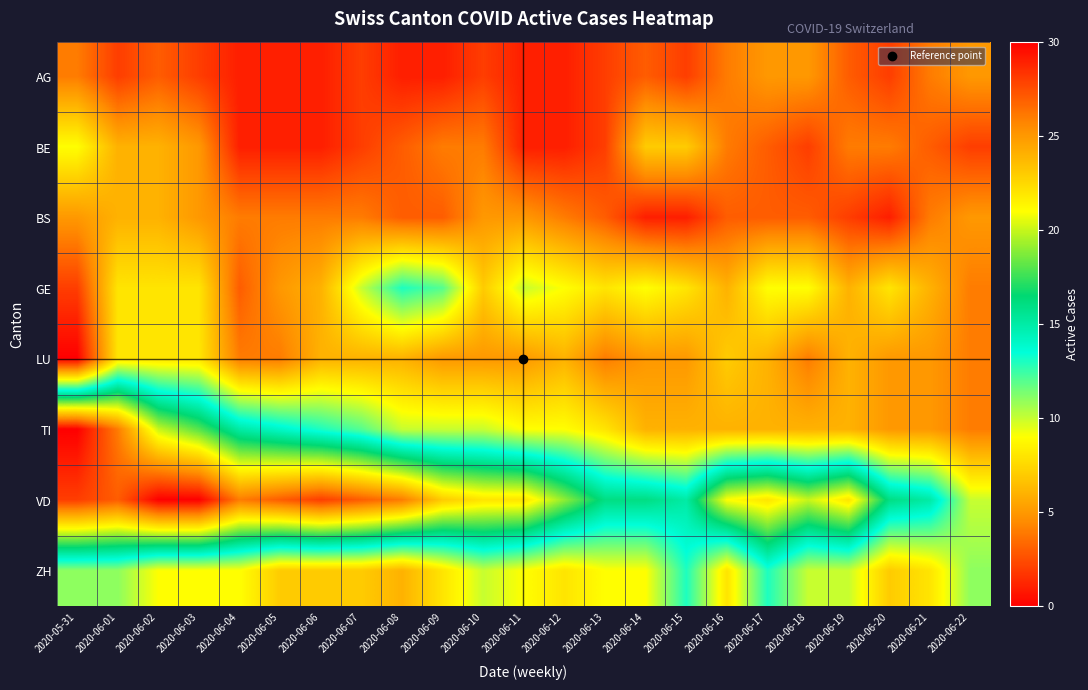

Reading right to left, list all the values displayed in this chart.

AG: 2020-06-22=5	2020-06-21=4	2020-06-20=2	2020-06-19=3	2020-06-18=5	2020-06-17=5	2020-06-16=4	2020-06-15=2	2020-06-14=3	2020-06-13=2	2020-06-12=1	2020-06-11=1	2020-06-10=2	2020-06-09=1	2020-06-08=1	2020-06-07=2	2020-06-06=1	2020-06-05=1	2020-06-04=1	2020-06-03=2	2020-06-02=3	2020-06-01=2	2020-05-31=4
BE: 2020-06-22=2	2020-06-21=3	2020-06-20=4	2020-06-19=4	2020-06-18=2	2020-06-17=3	2020-06-16=4	2020-06-15=7	2020-06-14=7	2020-06-13=2	2020-06-12=1	2020-06-11=1	2020-06-10=4	2020-06-09=4	2020-06-08=3	2020-06-07=2	2020-06-06=1	2020-06-05=1	2020-06-04=1	2020-06-03=5	2020-06-02=6	2020-06-01=6	2020-05-31=9
BS: 2020-06-22=5	2020-06-21=4	2020-06-20=1	2020-06-19=2	2020-06-18=3	2020-06-17=3	2020-06-16=3	2020-06-15=1	2020-06-14=1	2020-06-13=3	2020-06-12=4	2020-06-11=5	2020-06-10=5	2020-06-09=3	2020-06-08=3	2020-06-07=4	2020-06-06=4	2020-06-05=4	2020-06-04=4	2020-06-03=5	2020-06-02=6	2020-06-01=6	2020-05-31=5
GE: 2020-06-22=4	2020-06-21=6	2020-06-20=8	2020-06-19=6	2020-06-18=9	2020-06-17=9	2020-06-16=6	2020-06-15=8	2020-06-14=9	2020-06-13=8	2020-06-12=9	2020-06-11=10	2020-06-10=7	2020-06-09=12	2020-06-08=13	2020-06-07=10	2020-06-06=6	2020-06-05=5	2020-06-04=3	2020-06-03=8	2020-06-02=8	2020-06-01=8	2020-05-31=2
LU: 2020-06-22=4	2020-06-21=5	2020-06-20=5	2020-06-19=6	2020-06-18=4	2020-06-17=6	2020-06-16=7	2020-06-15=5	2020-06-14=5	2020-06-13=4	2020-06-12=6	2020-06-11=5	2020-06-10=5	2020-06-09=5	2020-06-08=6	2020-06-07=6	2020-06-06=6	2020-06-05=4	2020-06-04=4	2020-06-03=8	2020-06-02=8	2020-06-01=8	2020-05-31=0
TI: 2020-06-22=4	2020-06-21=5	2020-06-20=5	2020-06-19=6	2020-06-18=6	2020-06-17=6	2020-06-16=6	2020-06-15=6	2020-06-14=6	2020-06-13=8	2020-06-12=9	2020-06-11=9	2020-06-10=10	2020-06-09=10	2020-06-08=10	2020-06-07=12	2020-06-06=13	2020-06-05=14	2020-06-04=15	2020-06-03=18	2020-06-02=20	2020-06-01=26	2020-05-31=30
VD: 2020-06-22=10	2020-06-21=15	2020-06-20=16	2020-06-19=22	2020-06-18=20	2020-06-17=22	2020-06-16=21	2020-06-15=15	2020-06-14=16	2020-06-13=16	2020-06-12=19	2020-06-11=22	2020-06-10=22	2020-06-09=23	2020-06-08=26	2020-06-07=27	2020-06-06=28	2020-06-05=27	2020-06-04=26	2020-06-03=30	2020-06-02=30	2020-06-01=27	2020-05-31=28
ZH: 2020-06-22=11	2020-06-21=8	2020-06-20=7	2020-06-19=10	2020-06-18=10	2020-06-17=13	2020-06-16=8	2020-06-15=13	2020-06-14=9	2020-06-13=9	2020-06-12=8	2020-06-11=9	2020-06-10=10	2020-06-09=8	2020-06-08=6	2020-06-07=7	2020-06-06=7	2020-06-05=7	2020-06-04=9	2020-06-03=9	2020-06-02=9	2020-06-01=11	2020-05-31=11